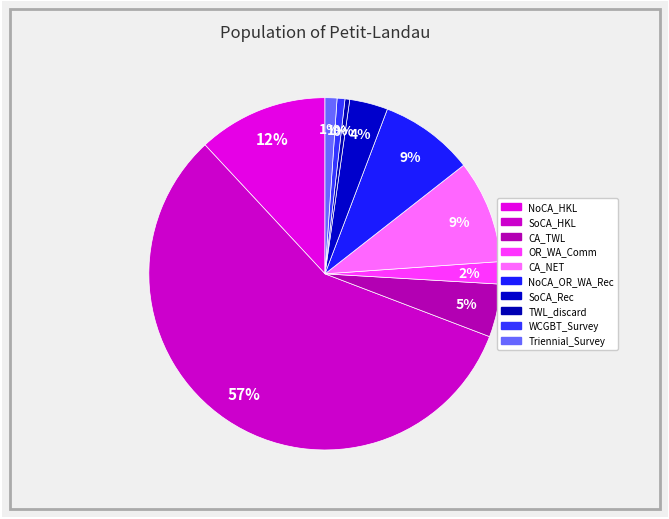

Count the number of slices in the pie.

10